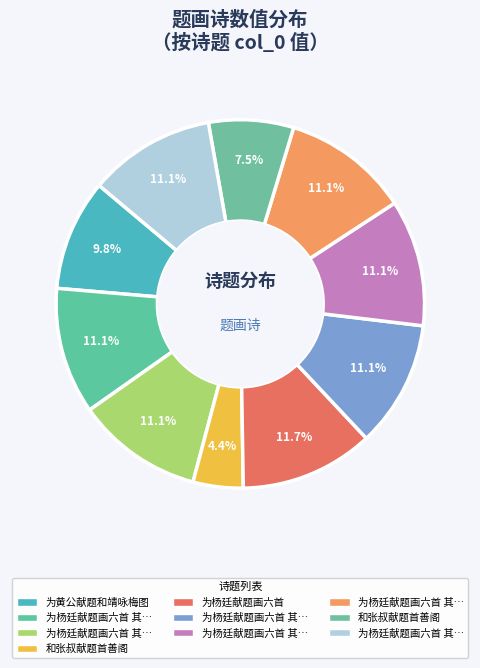

How many slices are in this pie chart?

10